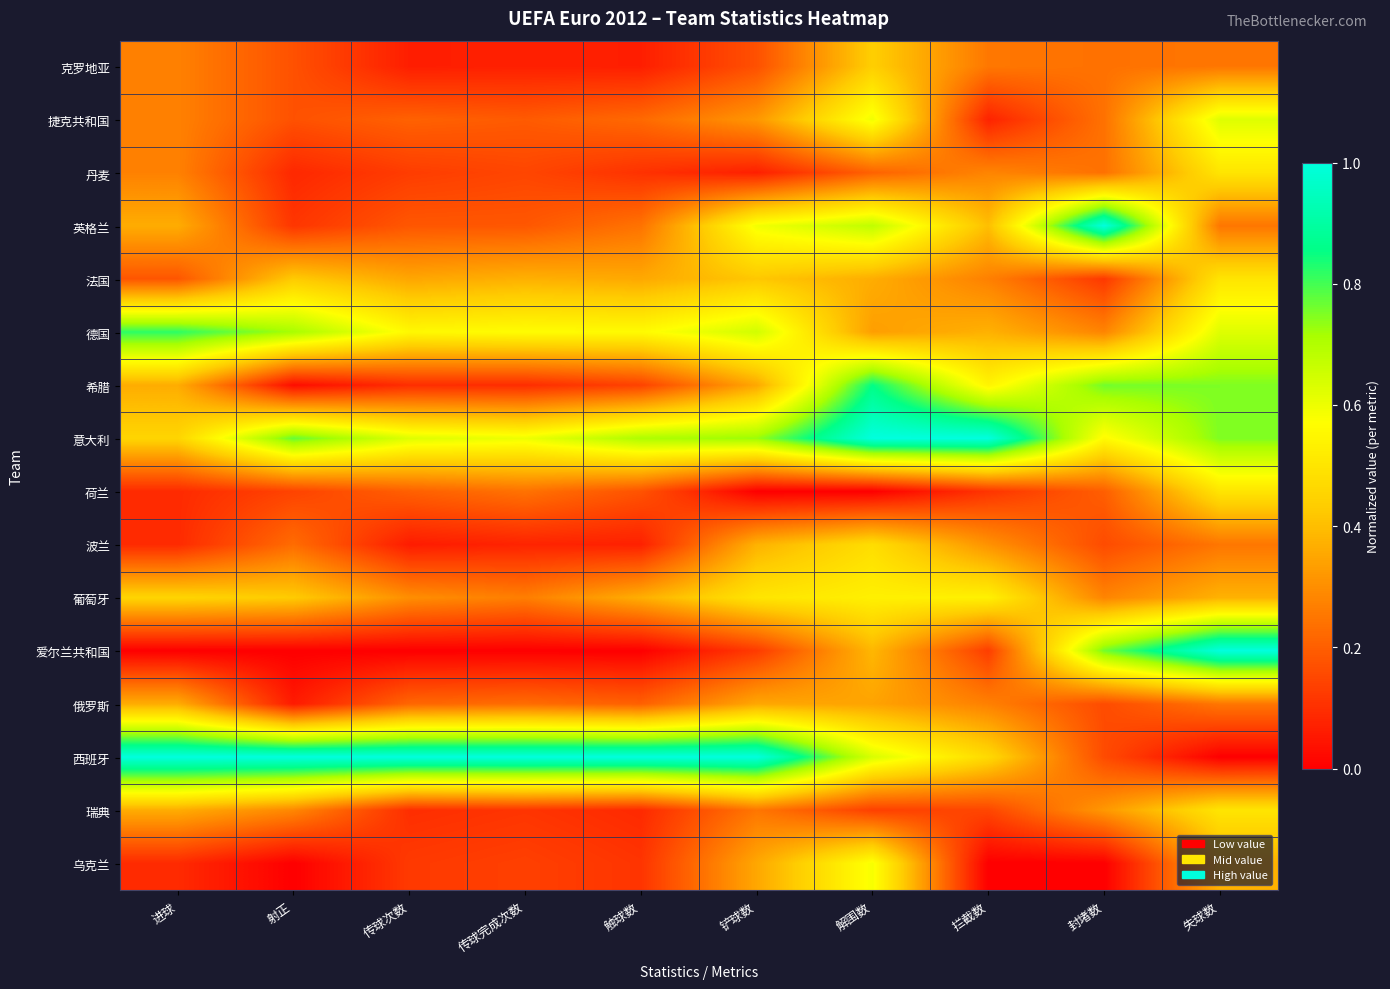

Rank the series by their maximum value, from highest to lowest.

西班牙, 意大利, 英格兰, 爱尔兰共和国, 希腊, 德国, 捷克共和国, 乌克兰, 葡萄牙, 丹麦, 法国, 荷兰, 瑞典, 波兰, 克罗地亚, 俄罗斯